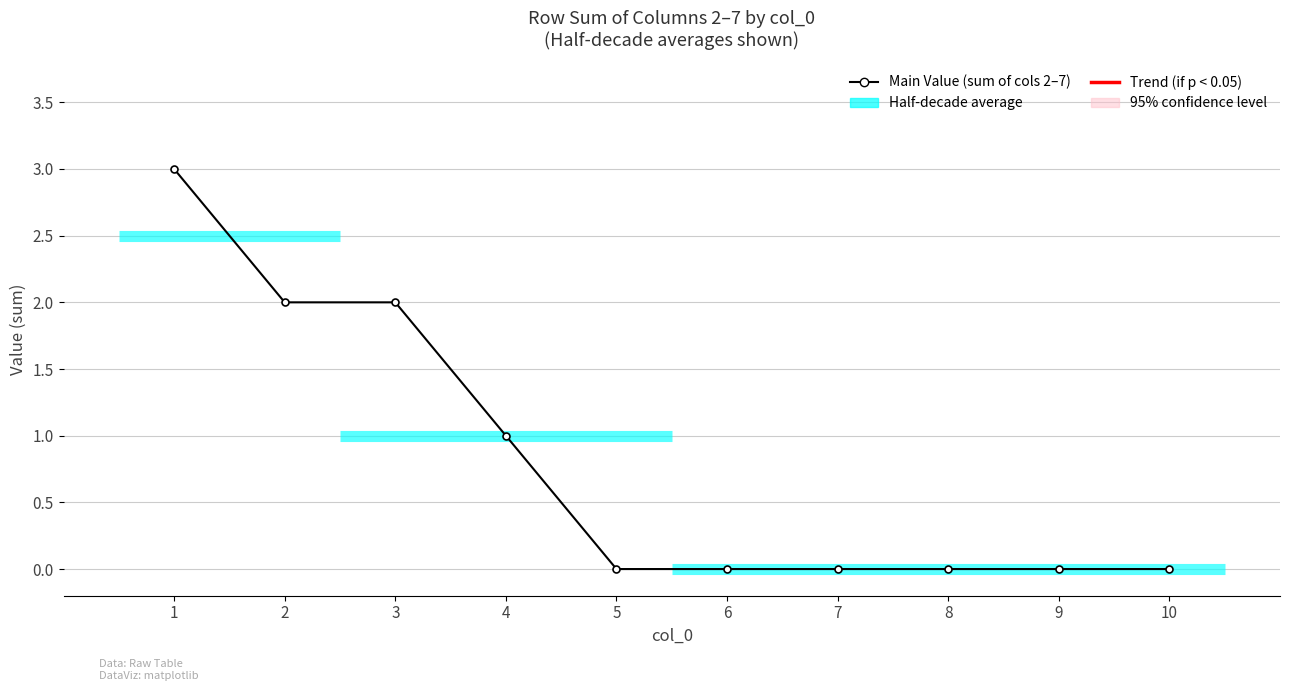

Reading left to right, extract all data points from this chart.

1=3	2=2	3=2	4=1	5=0	6=0	7=0	8=0	9=0	10=0